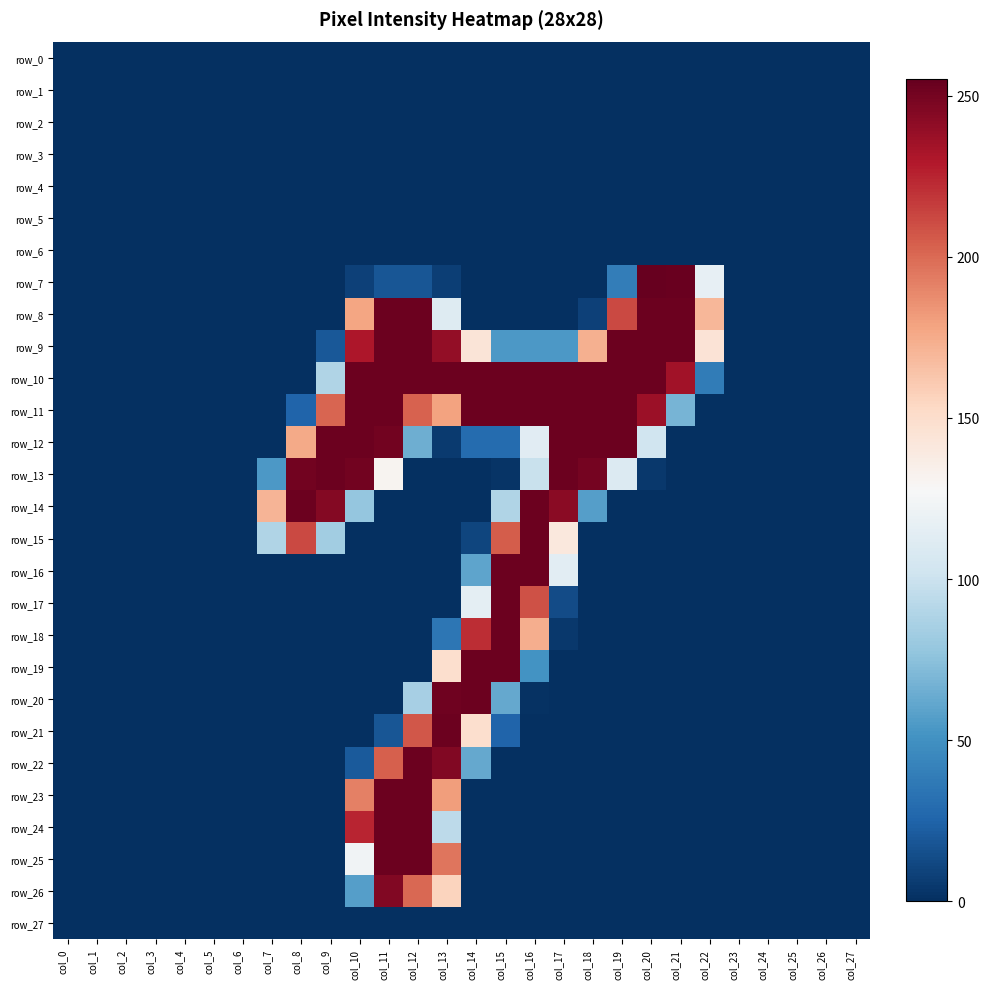

Which series has the largest range (max minus min)?

row_7